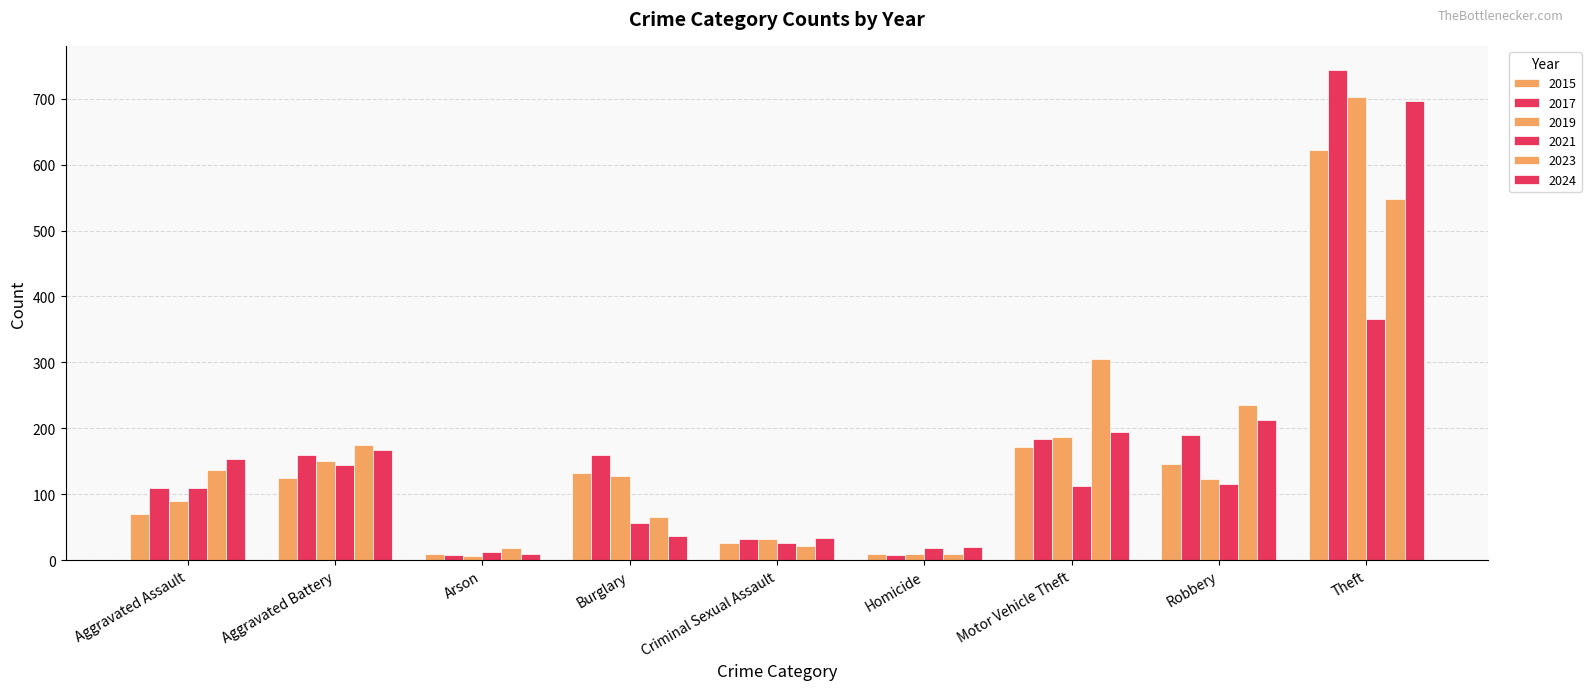

Read the 2015 value at Theft.

622